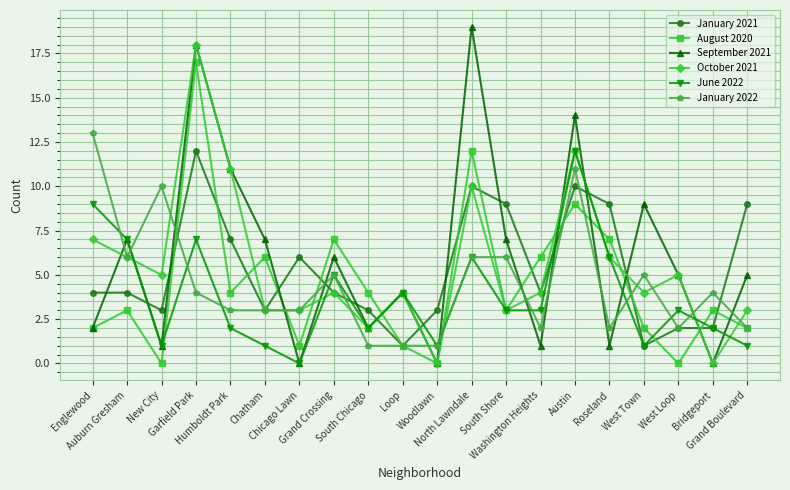

Which series has the largest range (max minus min)?

September 2021